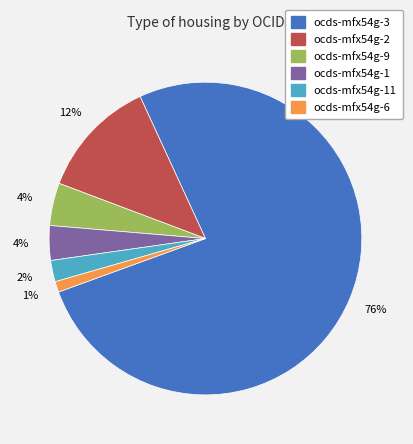

To the nearest percent, what is the average slice percentage?

17%